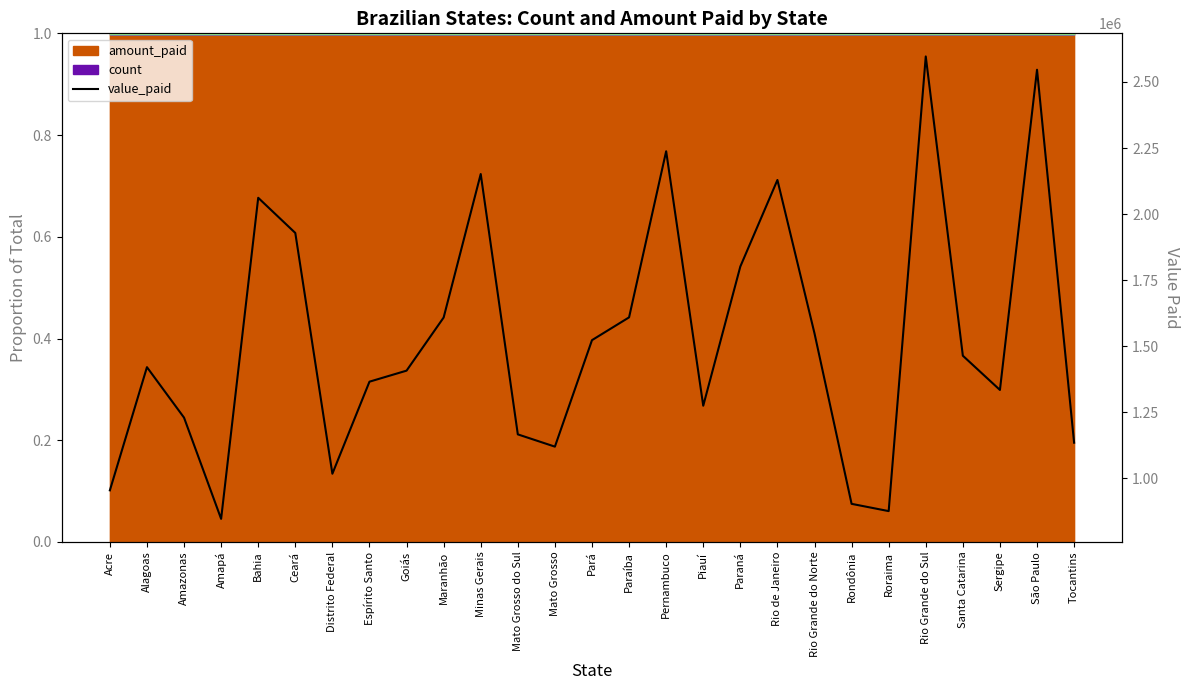

Between Pernambuco and Ceará, which is larger?

Pernambuco